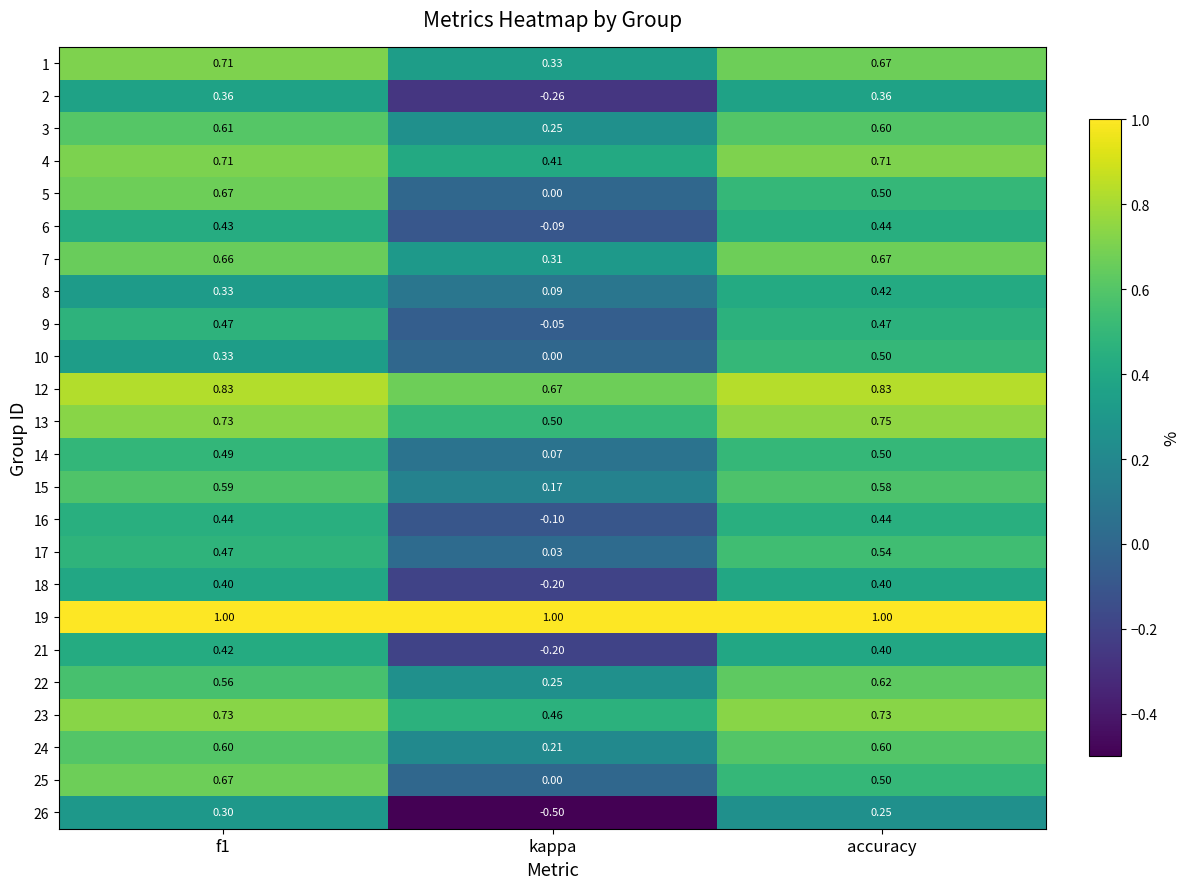

Is the value of 18 at kappa greater than the value of 26 at kappa?

Yes